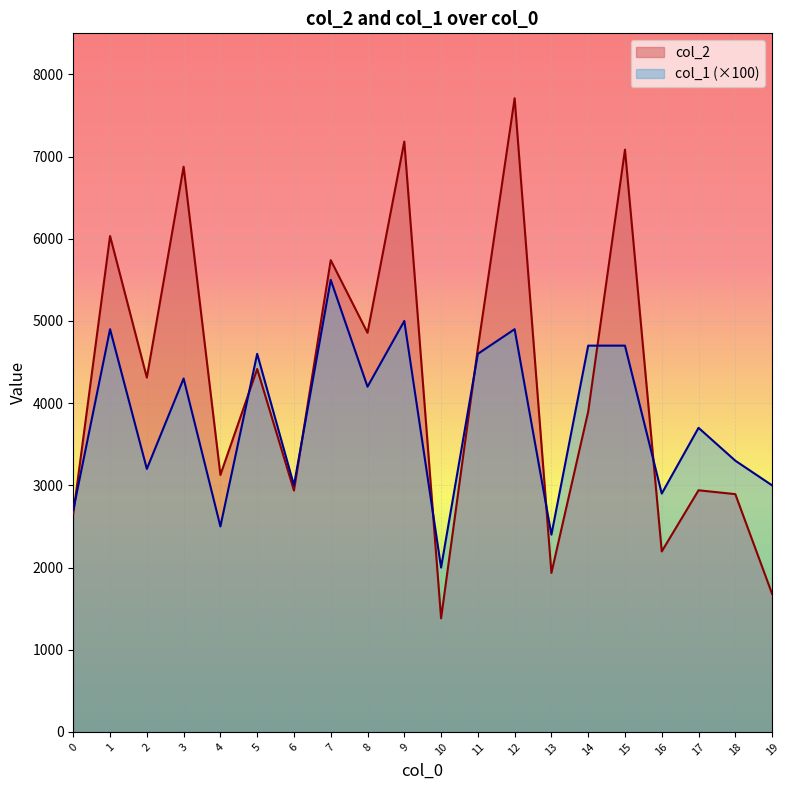

Where is the first local maximum for col_1?

1